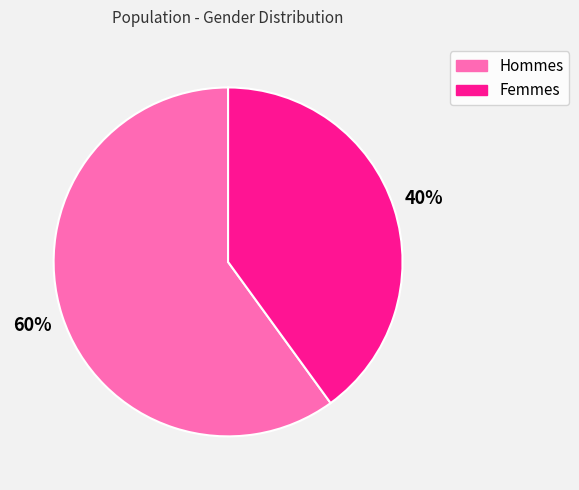

Is there any slice that represents more than half of the pie?

Yes